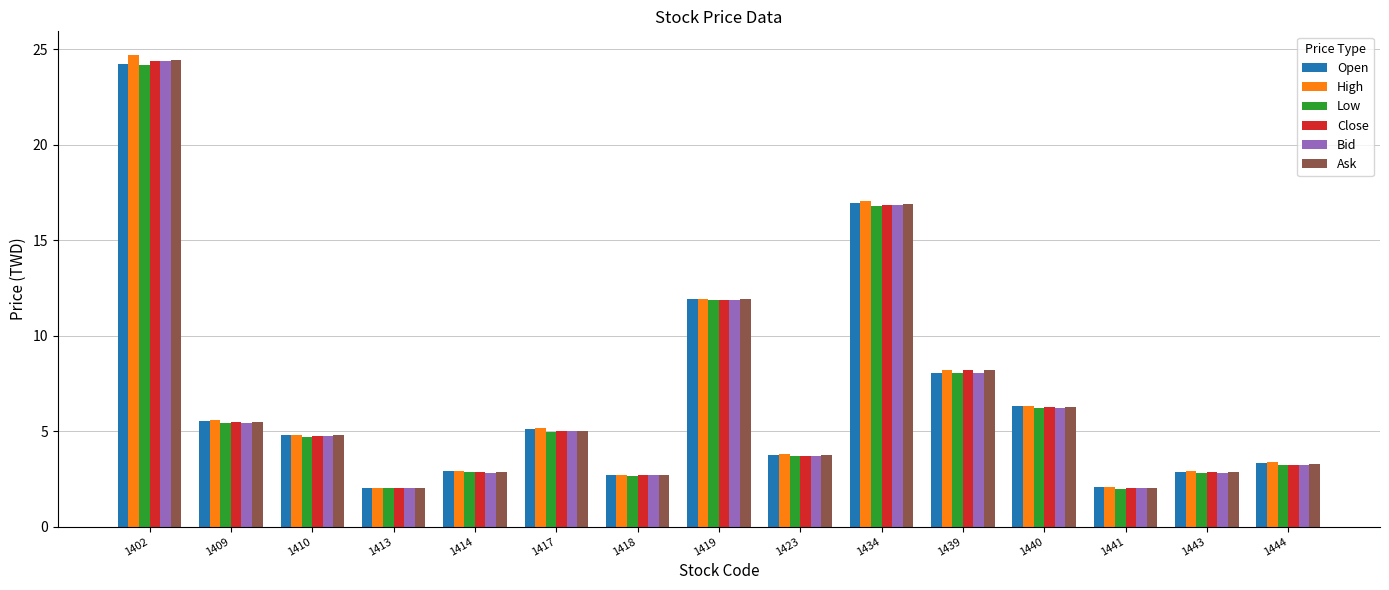

What is the difference between the maximum and minimum values in the High series?

22.7